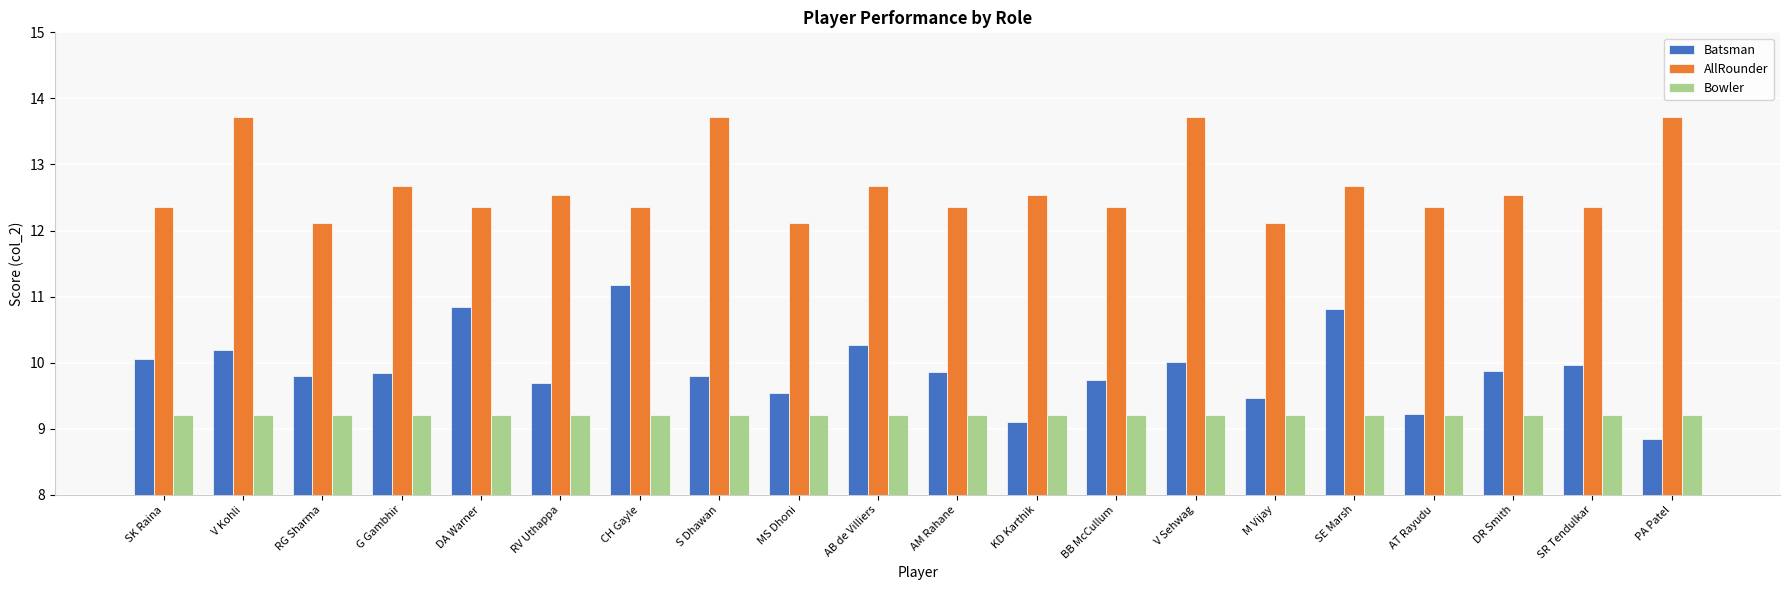

Which series has the widest spread of values?

Batsman